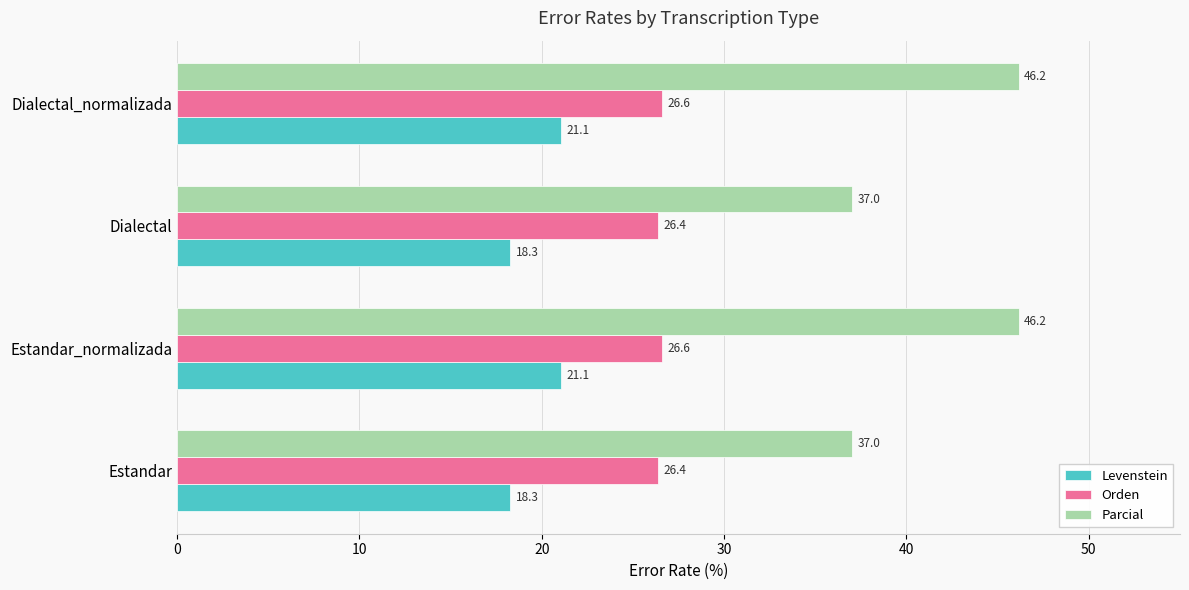

What is the difference between the maximum and minimum values in the Parcial series?

9.1